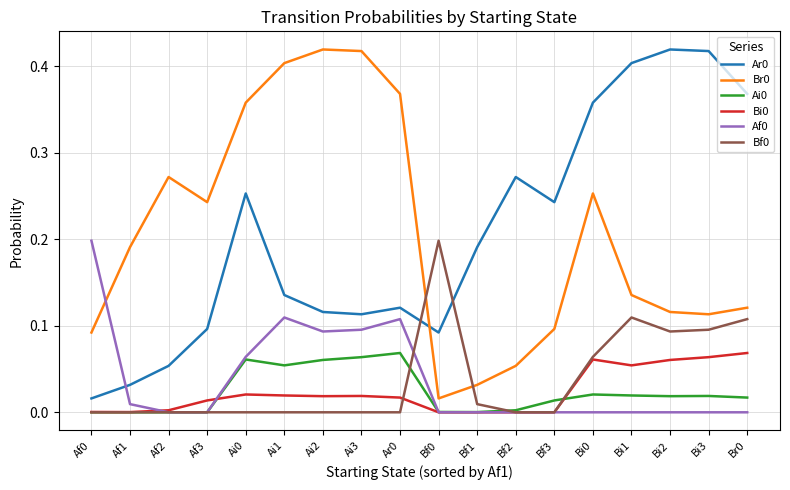

The value of Ai0 at Ai0 is 0.0. True or false?

False